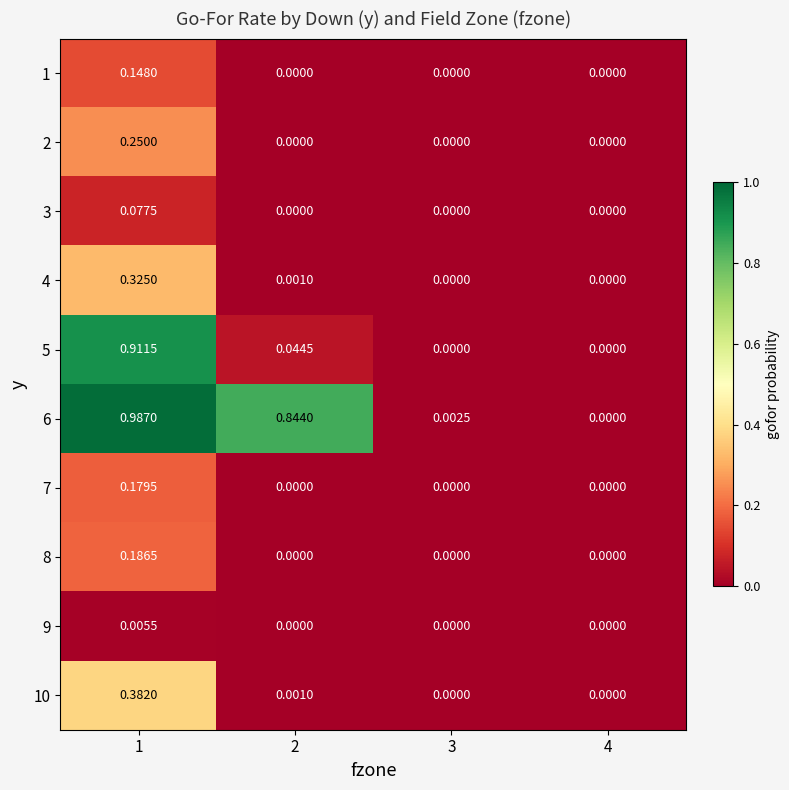

Is the value of 4 at 1 greater than the value of 7 at 3?

Yes